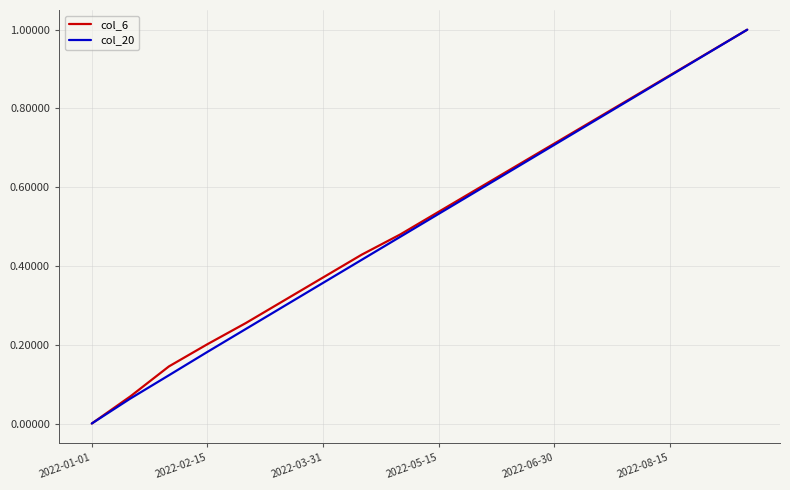

What is the highest value of the col_20 series?

1.0